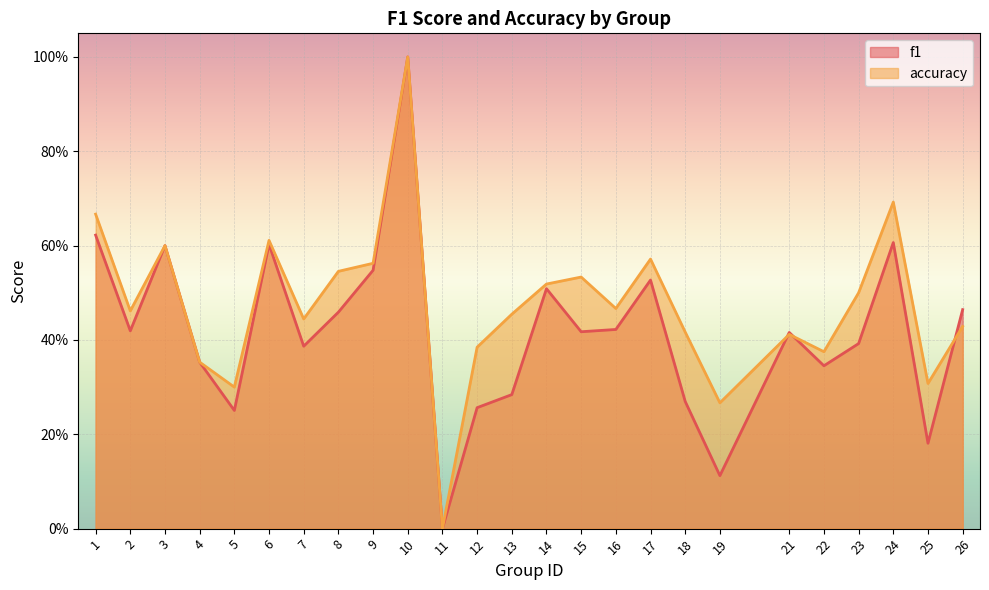

At which category is the sum across all series the highest?

10